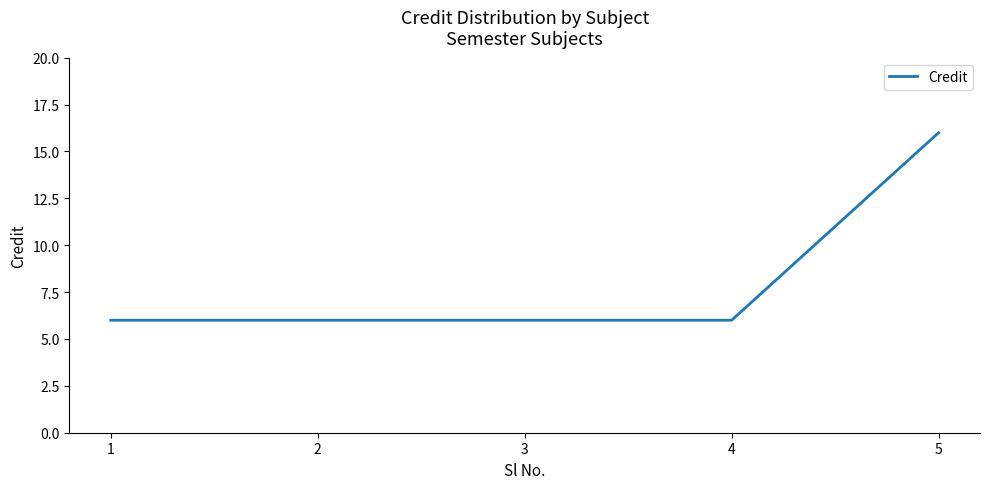

Reading left to right, transcribe all the data shown in this chart.

6	6	6	6	16